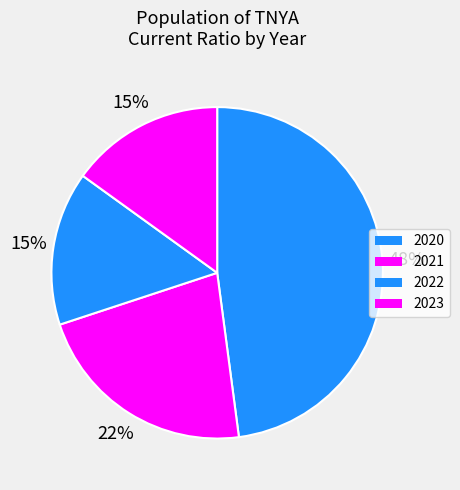

To the nearest percent, what is the combined percentage of 2023 and 2022?

30%